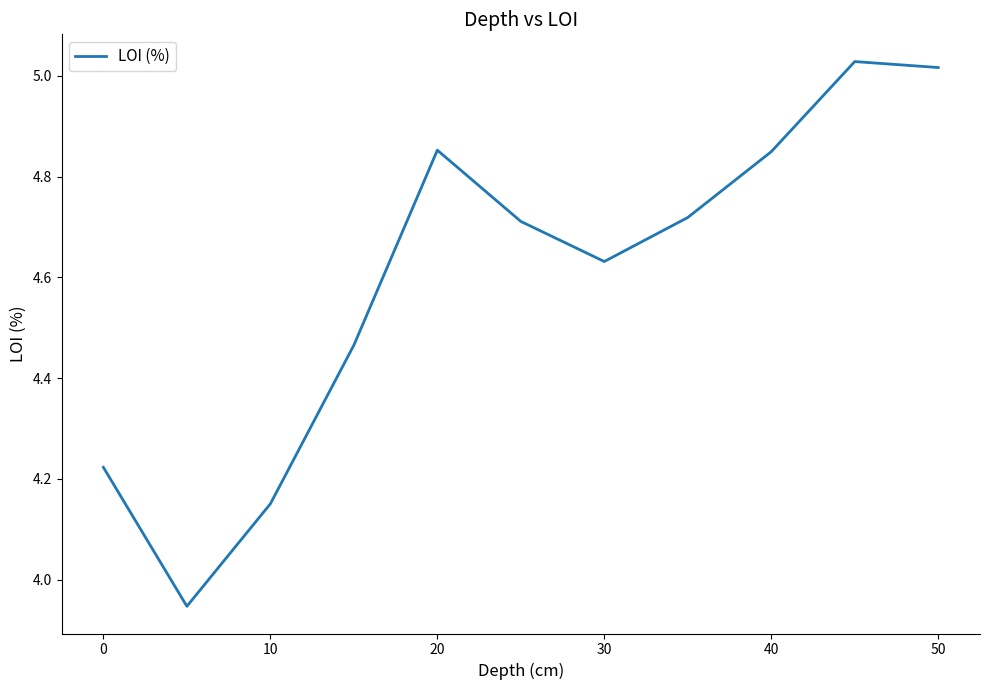

How many lines are shown in the chart?

1